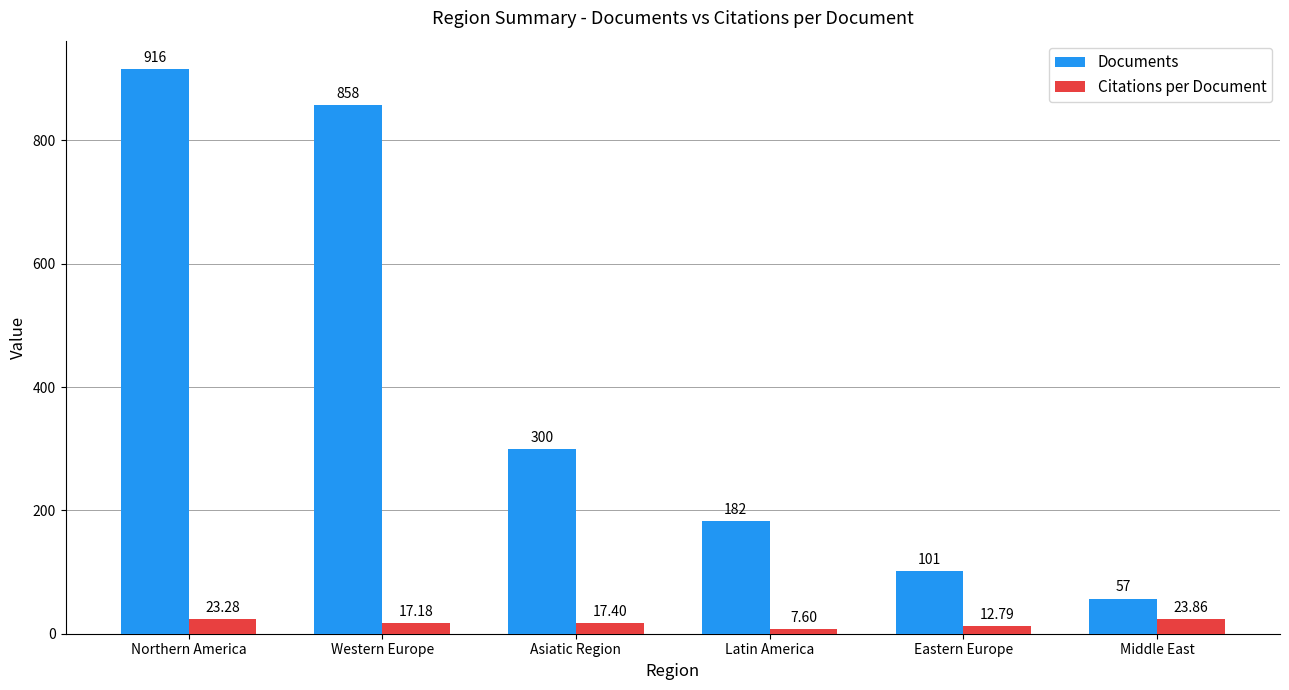

Is it true that Citations per Document equals 7.6 at Latin America?

True